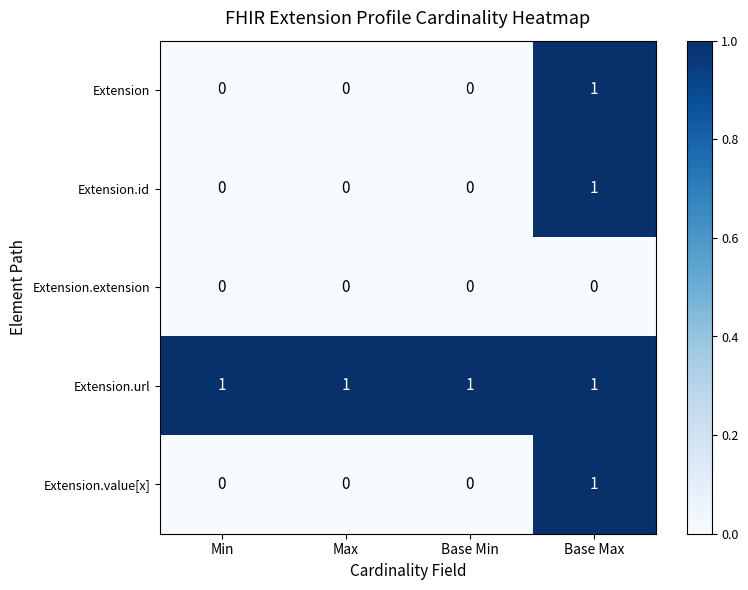

Reading right to left, transcribe all the data shown in this chart.

Extension: 1	0	0	0
Extension.id: 1	0	0	0
Extension.extension: 0	0	0	0
Extension.url: 1	1	1	1
Extension.value[x]: 1	0	0	0